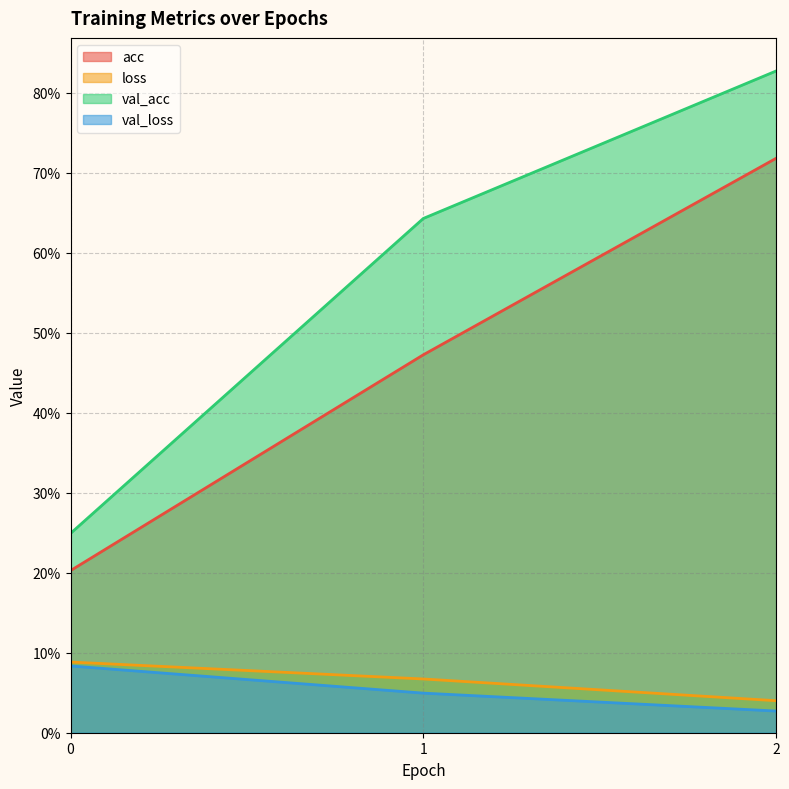

Reading right to left, transcribe all the data shown in this chart.

acc: 2=0.7	1=0.5	0=0.2
loss: 2=0.0	1=0.1	0=0.1
val_acc: 2=0.8	1=0.6	0=0.2
val_loss: 2=0.0	1=0.0	0=0.1